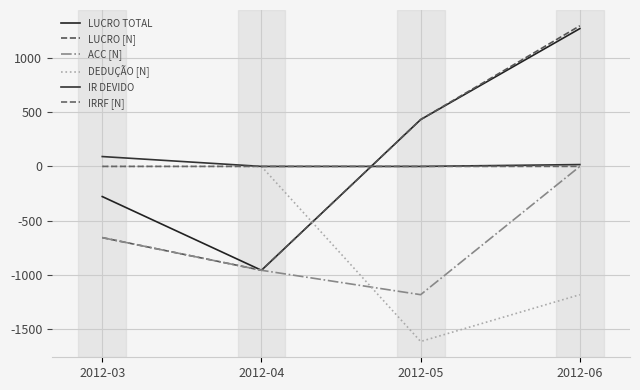

How many lines are shown in the chart?

6